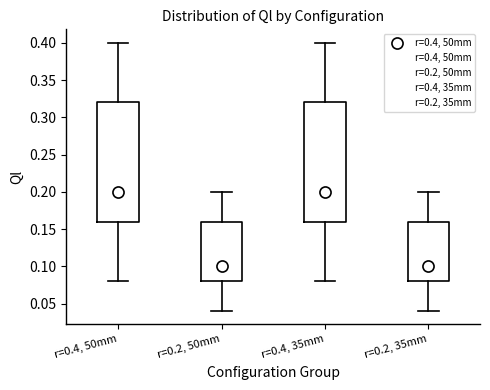

Reading left to right, read every box against the y-axis: the position of its median line, the range the box covers, and the ends of its whiskers. The values are not printed on the chart, so give them approximately, as read against the axis.

r=0.4, 50mm: median 0.20, box 0.16 to 0.32, whiskers 0.08 to 0.40
r=0.2, 50mm: median 0.10, box 0.08 to 0.16, whiskers 0.04 to 0.20
r=0.4, 35mm: median 0.20, box 0.16 to 0.32, whiskers 0.08 to 0.40
r=0.2, 35mm: median 0.10, box 0.08 to 0.16, whiskers 0.04 to 0.20